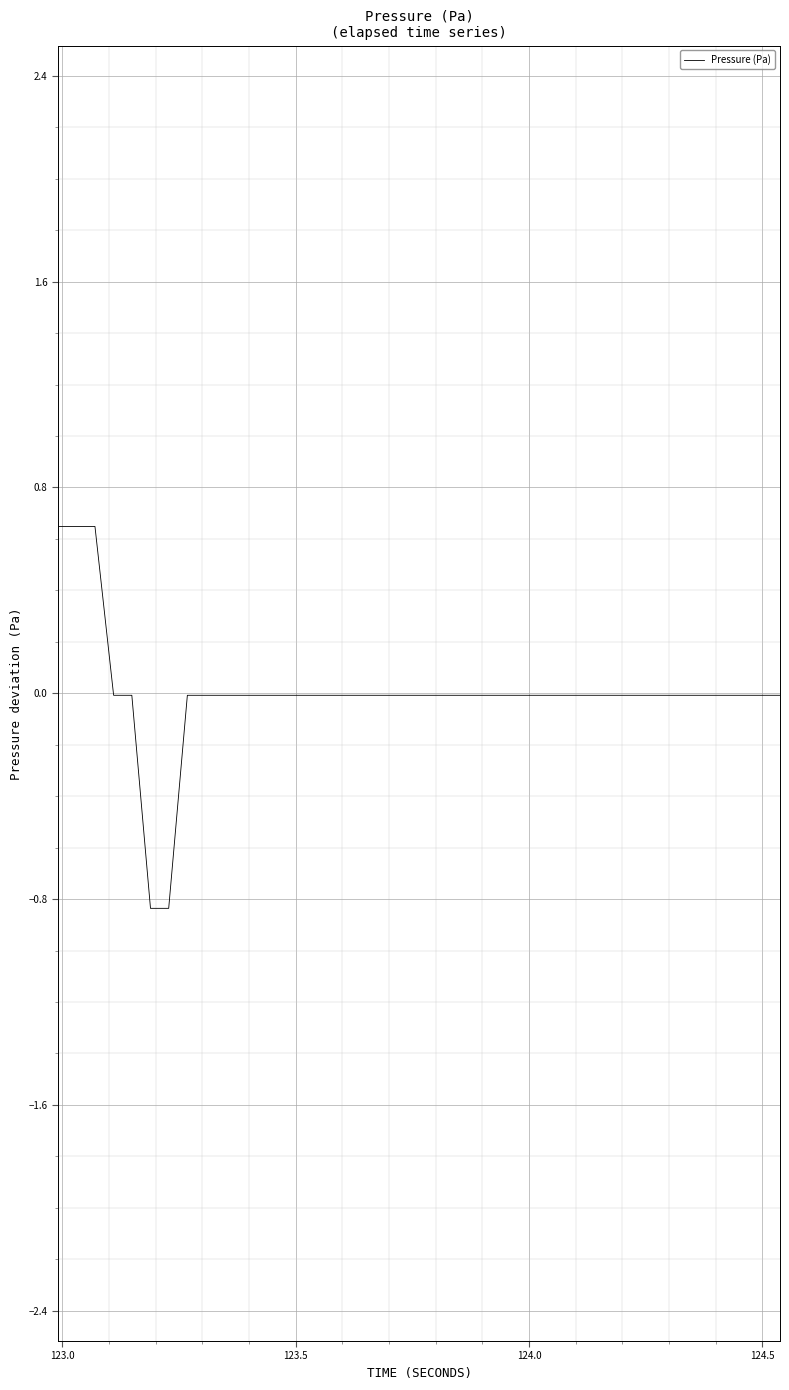

What is the difference between the maximum and minimum values?

1.5